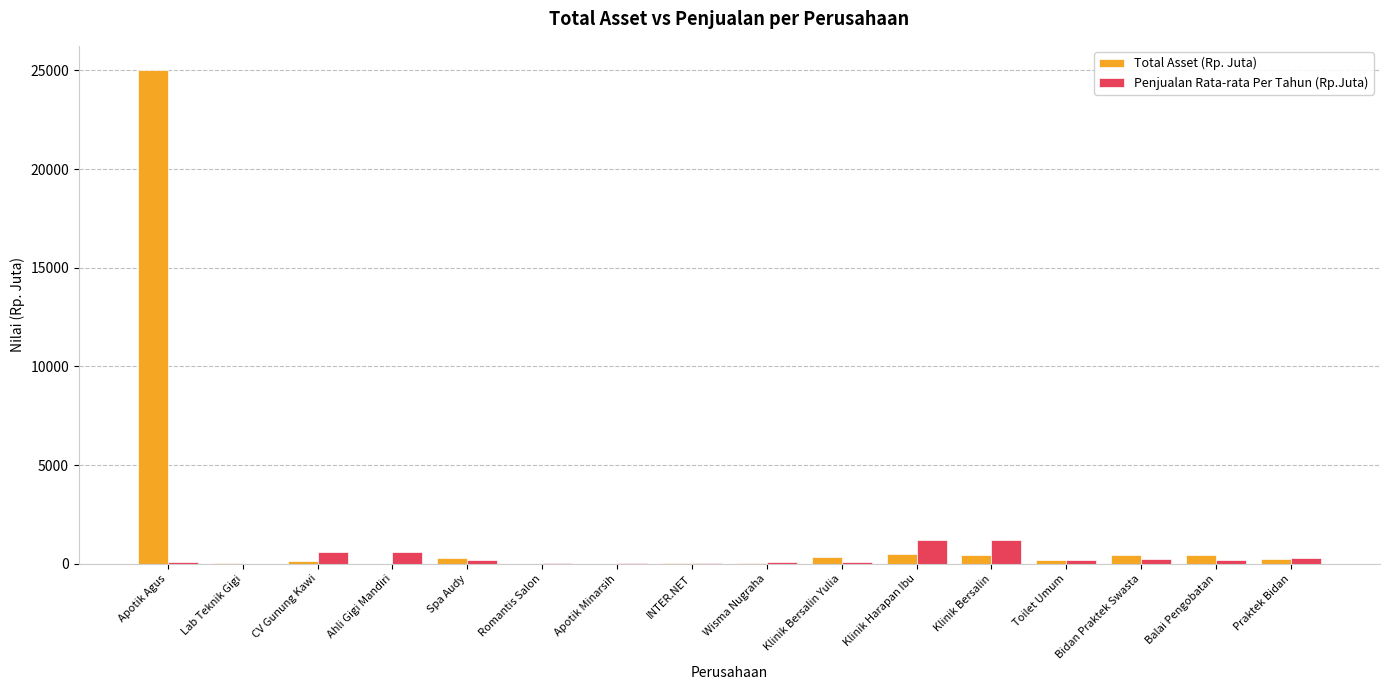

What is the difference between the Total Asset (Rp. Juta) values at INTER.NET and Klinik Harapan Ibu?

430